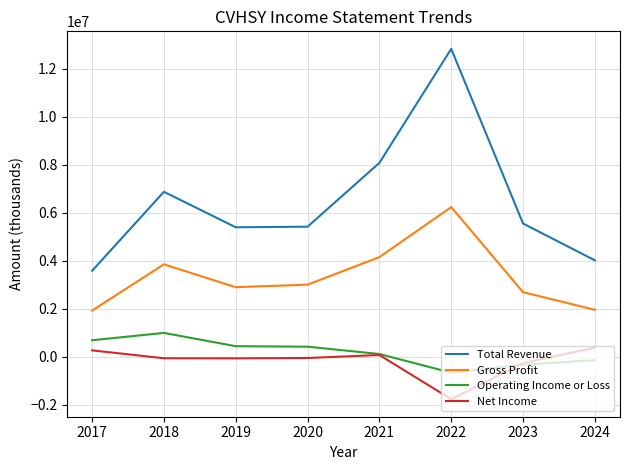

Is the value of Net Income at 2017 greater than the value of Operating Income or Loss at 2017?

No